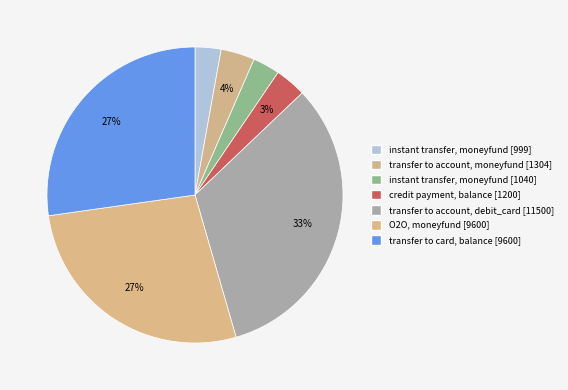

Rank the categories by value from highest to lowest.

4 (11500), 5 (9600), 6 (9600), 1 (1304), 3 (1200), 2 (1040), 0 (999)